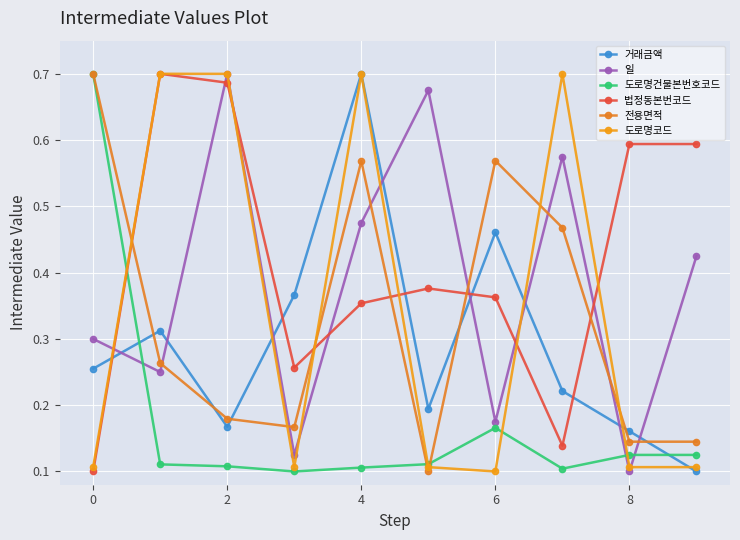

Count the 일 values in the range 0 to 1.

10